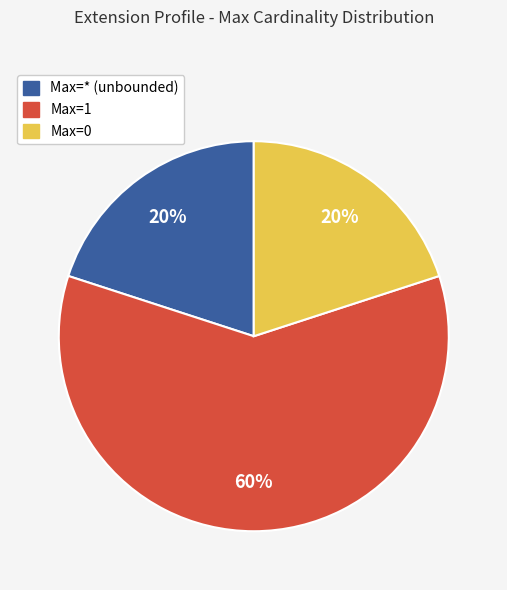

How many slices are in this pie chart?

3